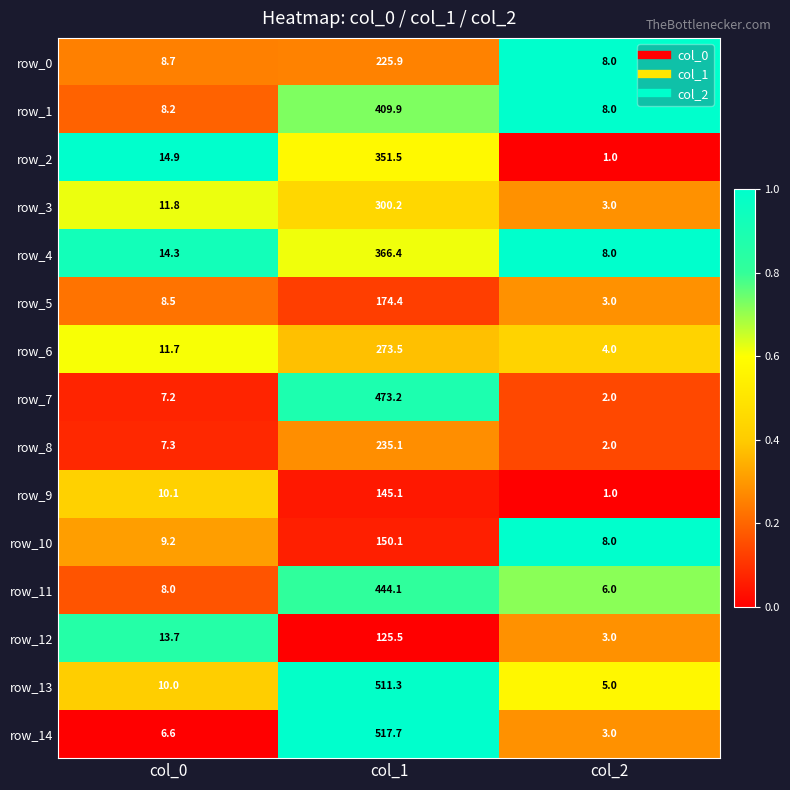

The row_0 series shows 0.4 at col_1. True or false?

False